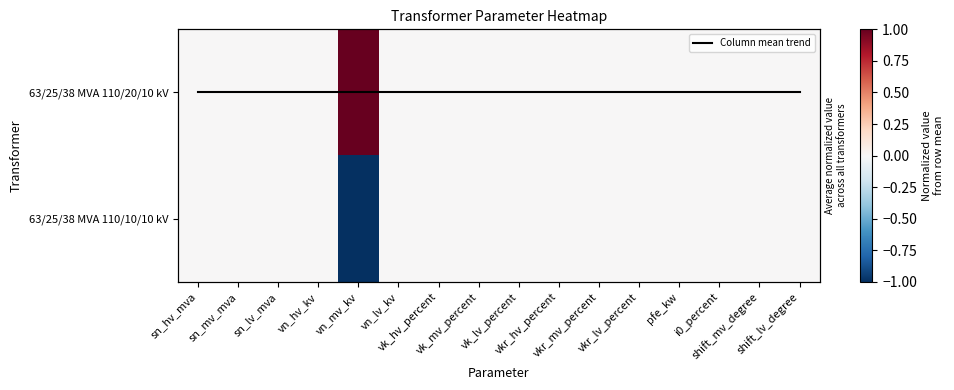

Which series has the largest total across all categories?

63/25/38 MVA 110/20/10 kV